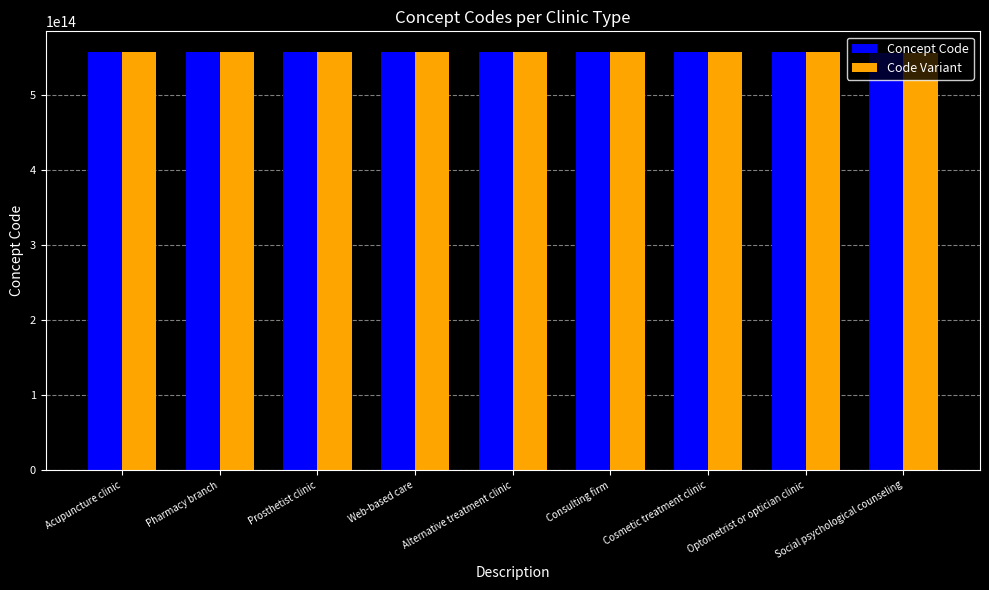

The Code Variant series shows 753761634627504 at Pharmacy branch. True or false?

False